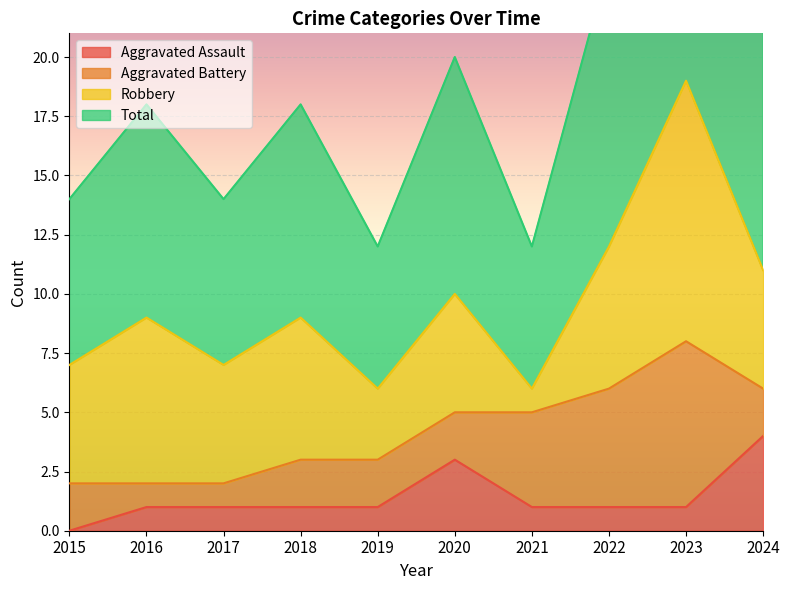

Count the Aggravated Assault values in the range 1 to 2.

7